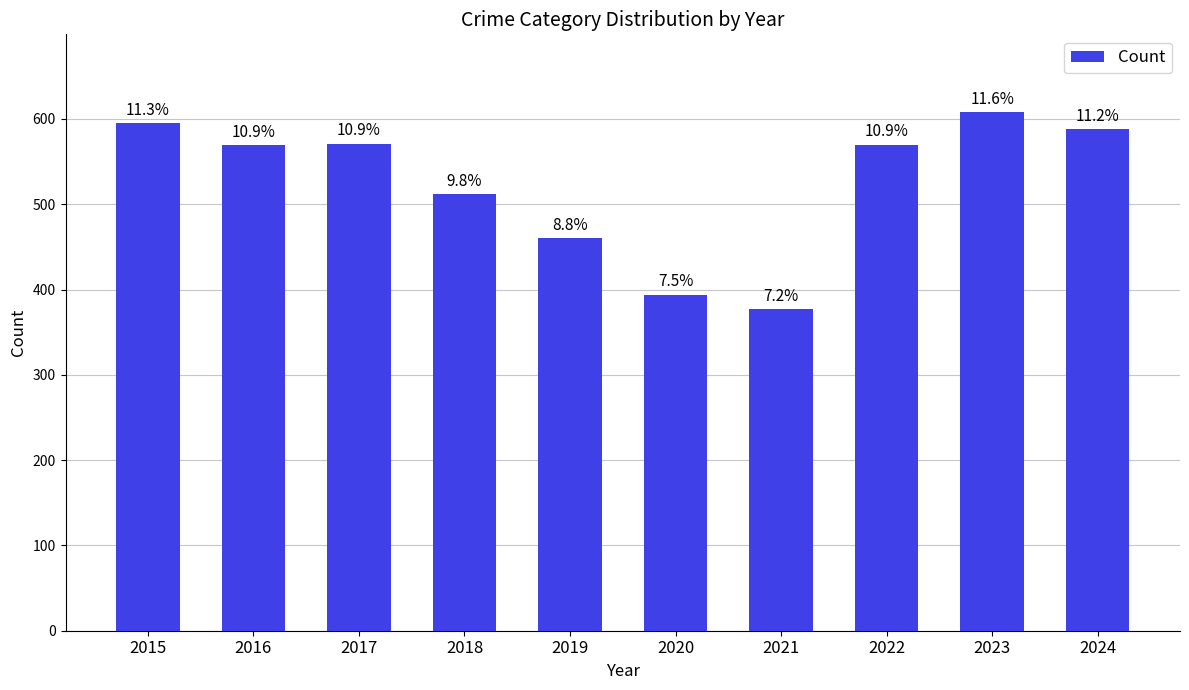

How many bars are there in total?

10